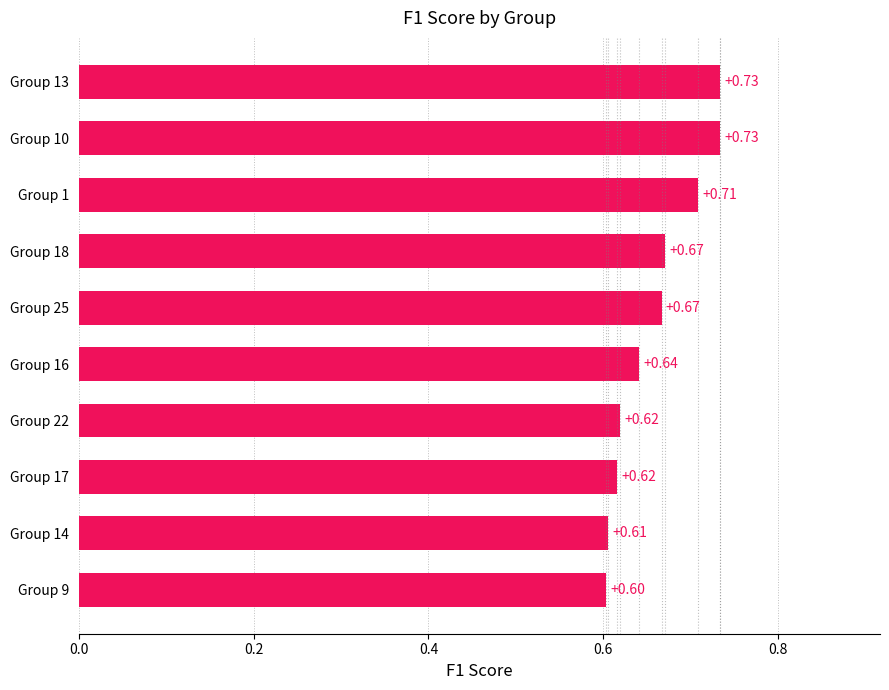

What is the sum of all values?

6.6